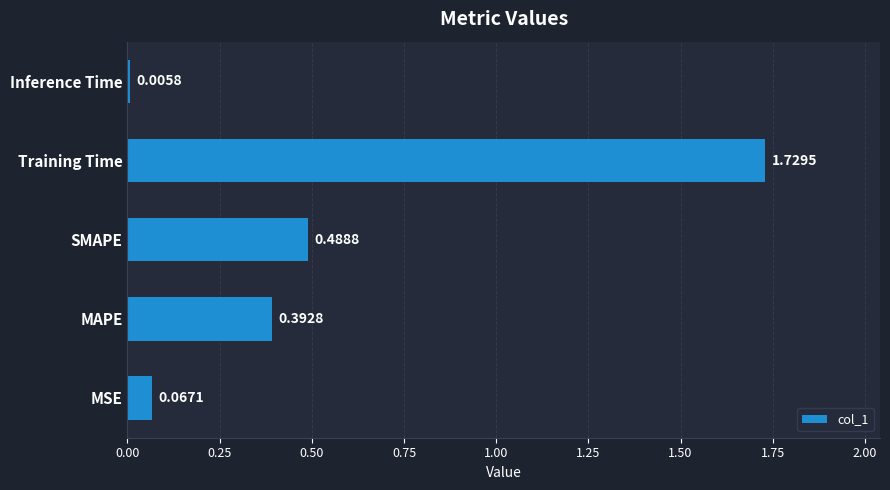

At which category does the chart reach its peak across all series?

Training Time